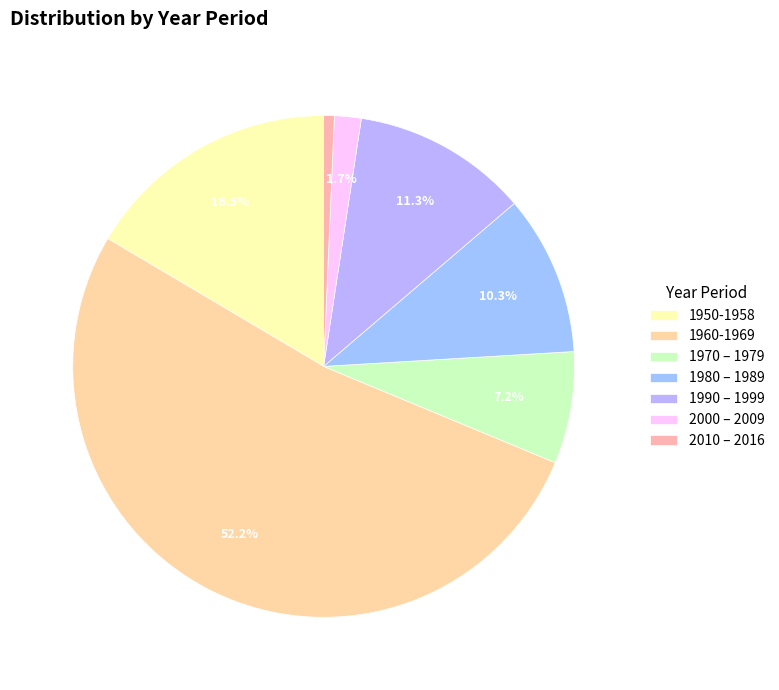

How many slices are in this pie chart?

7